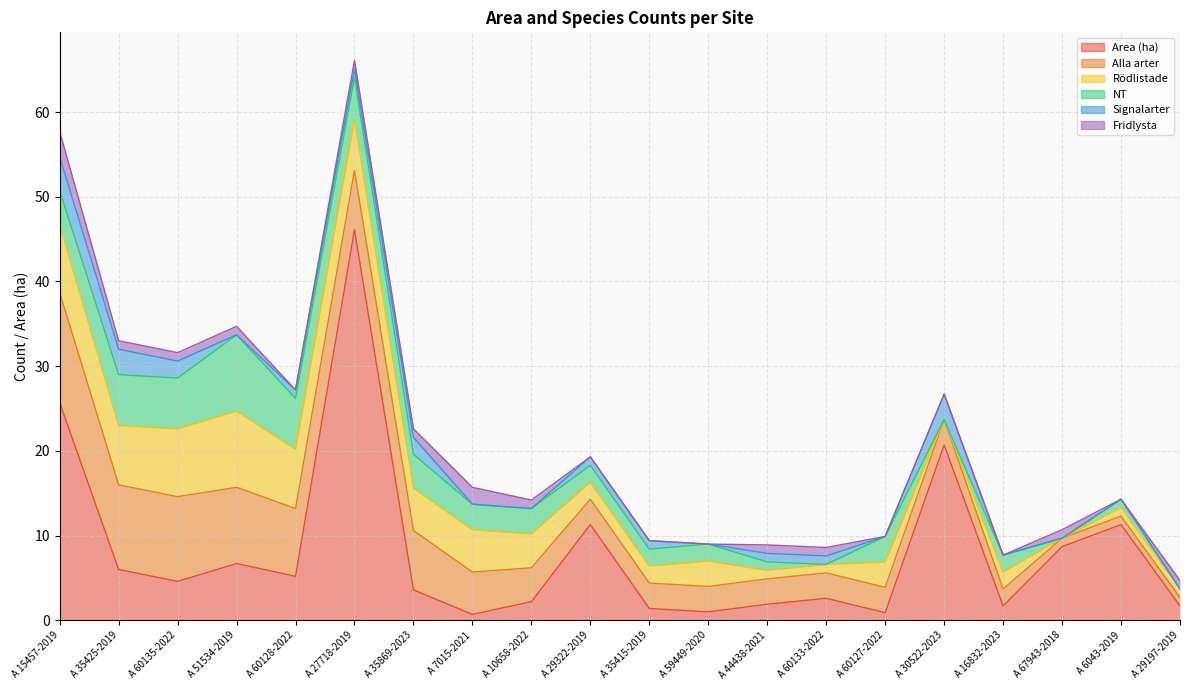

Where is Rödlistade nearest to the value 4?

A 10658-2022